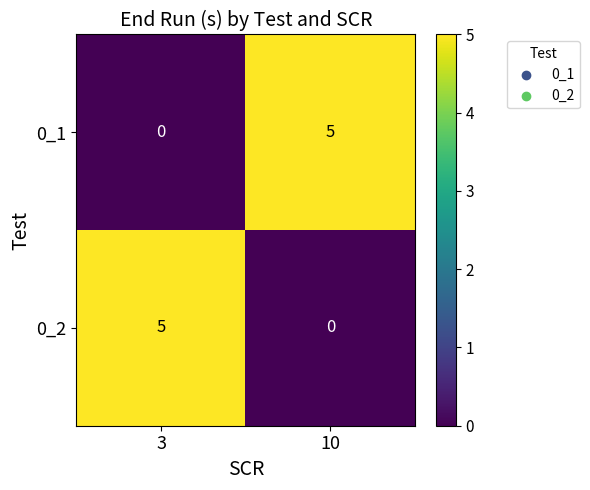

The 0_2 series shows 5 at 3. True or false?

True